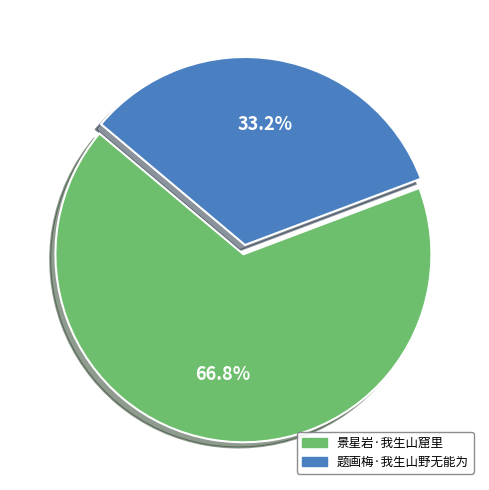

What is the largest slice in the pie chart?

景星岩·我生山窟里